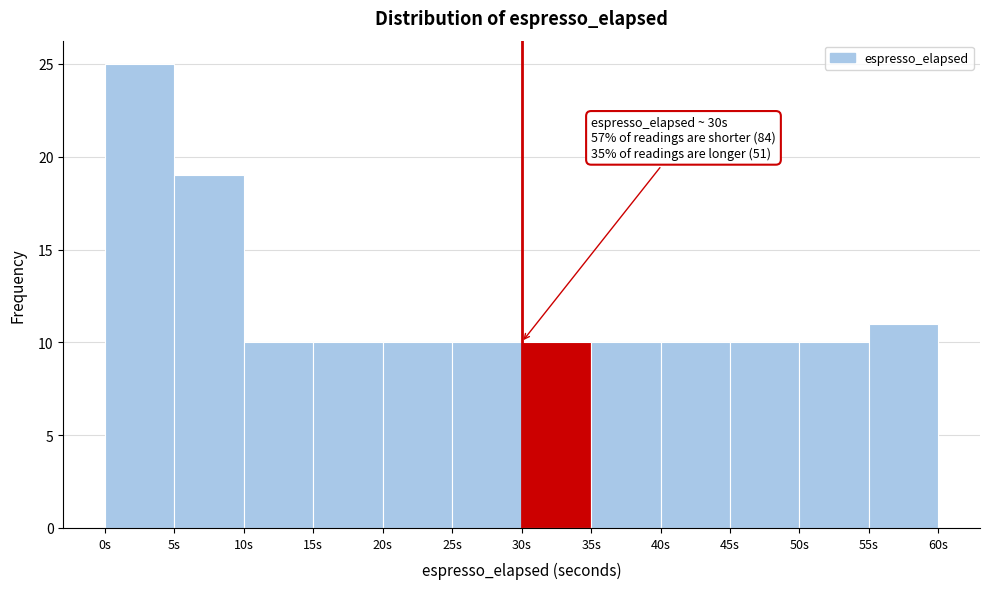

Which range on the x-axis has the tallest bar?

0 to 5